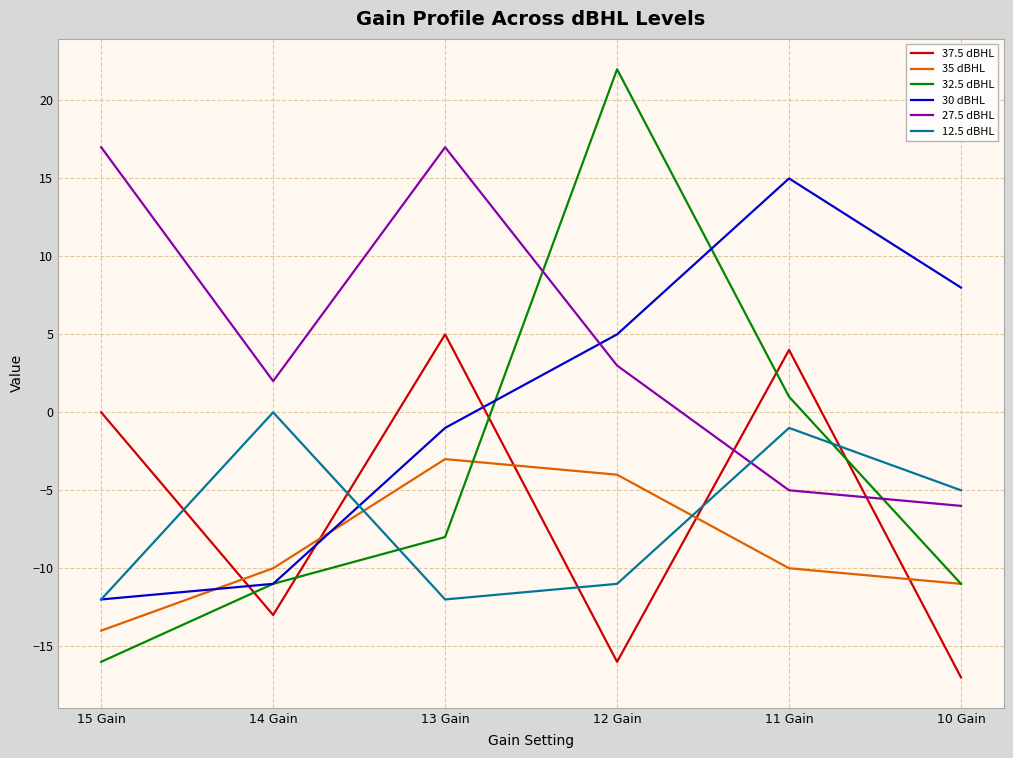

Which series has the widest spread of values?

32.5 dBHL